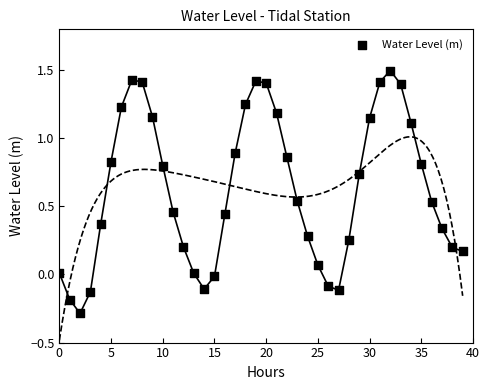

What is the range of Y values (max minus min)?

1.8